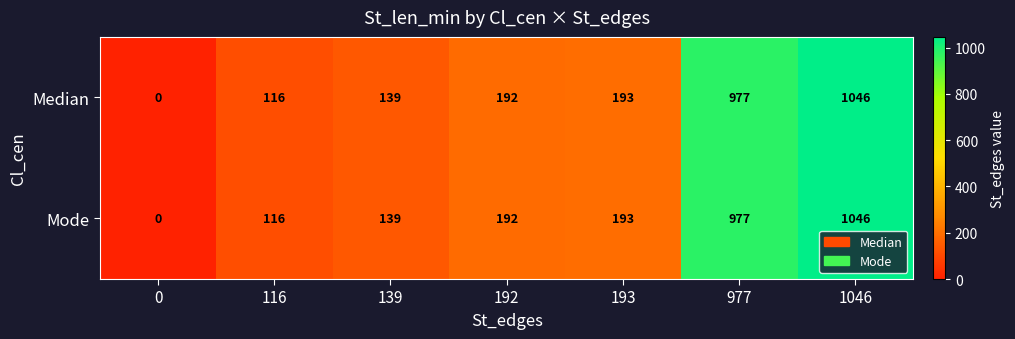

At which category is the sum across all series the highest?

1046